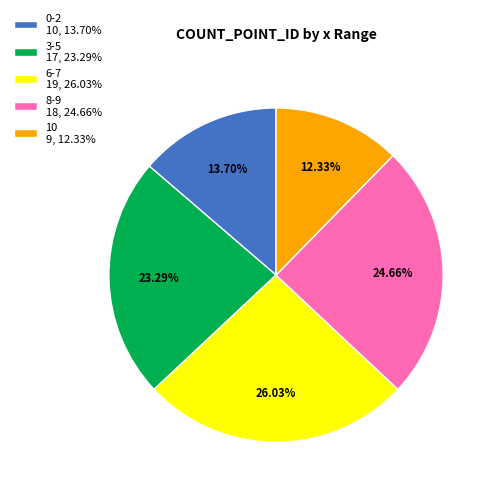

Which slice is the smallest?

10 9, 12.33%